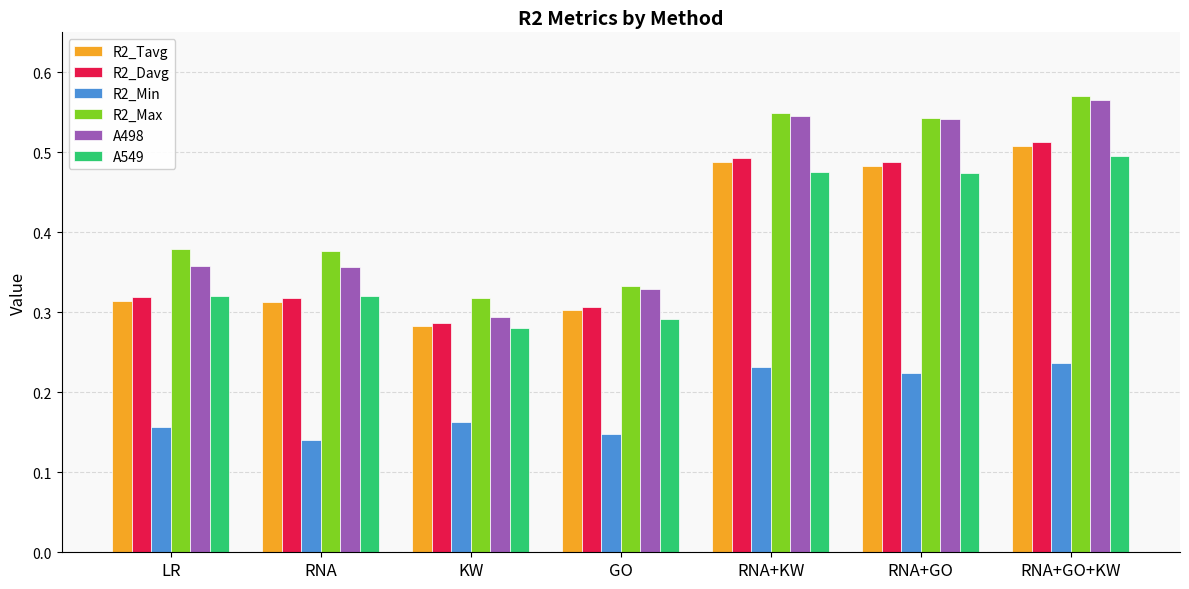

At which category is the sum across all series the highest?

RNA+GO+KW